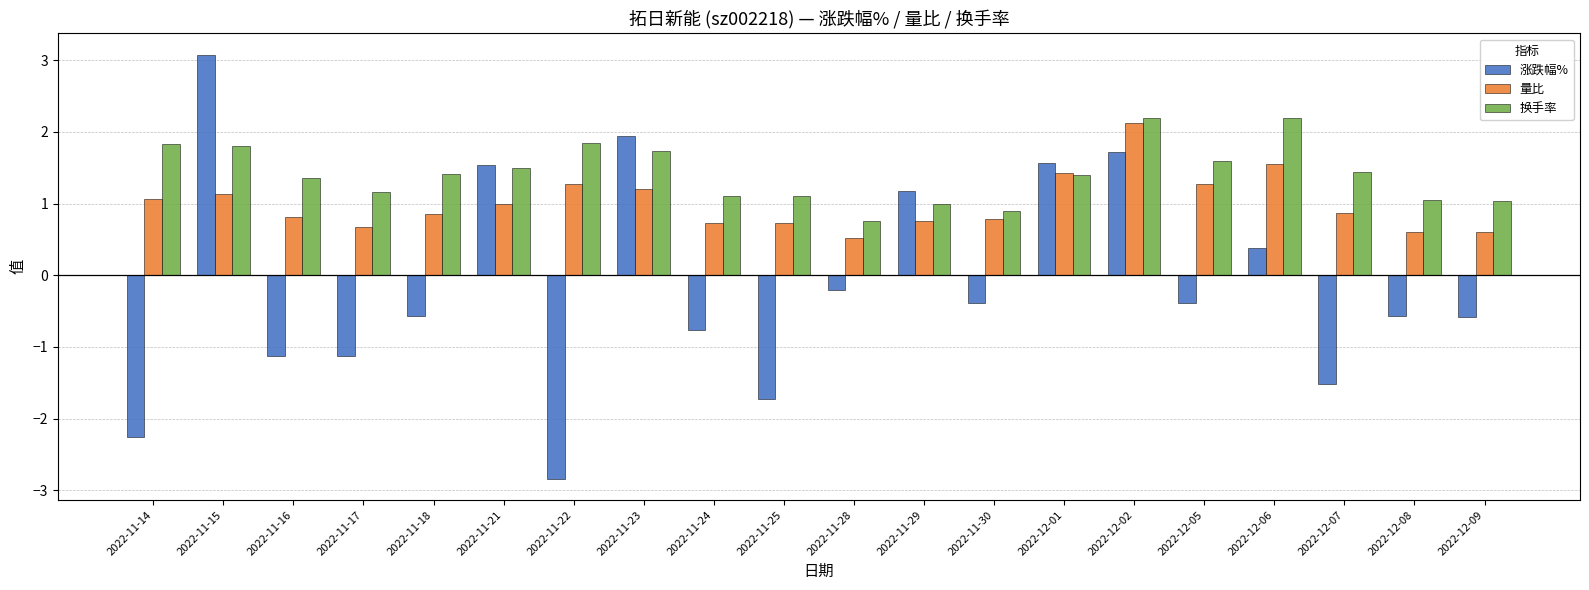

List the series in order of their overall mean, highest first.

换手率, 量比, 涨跌幅%